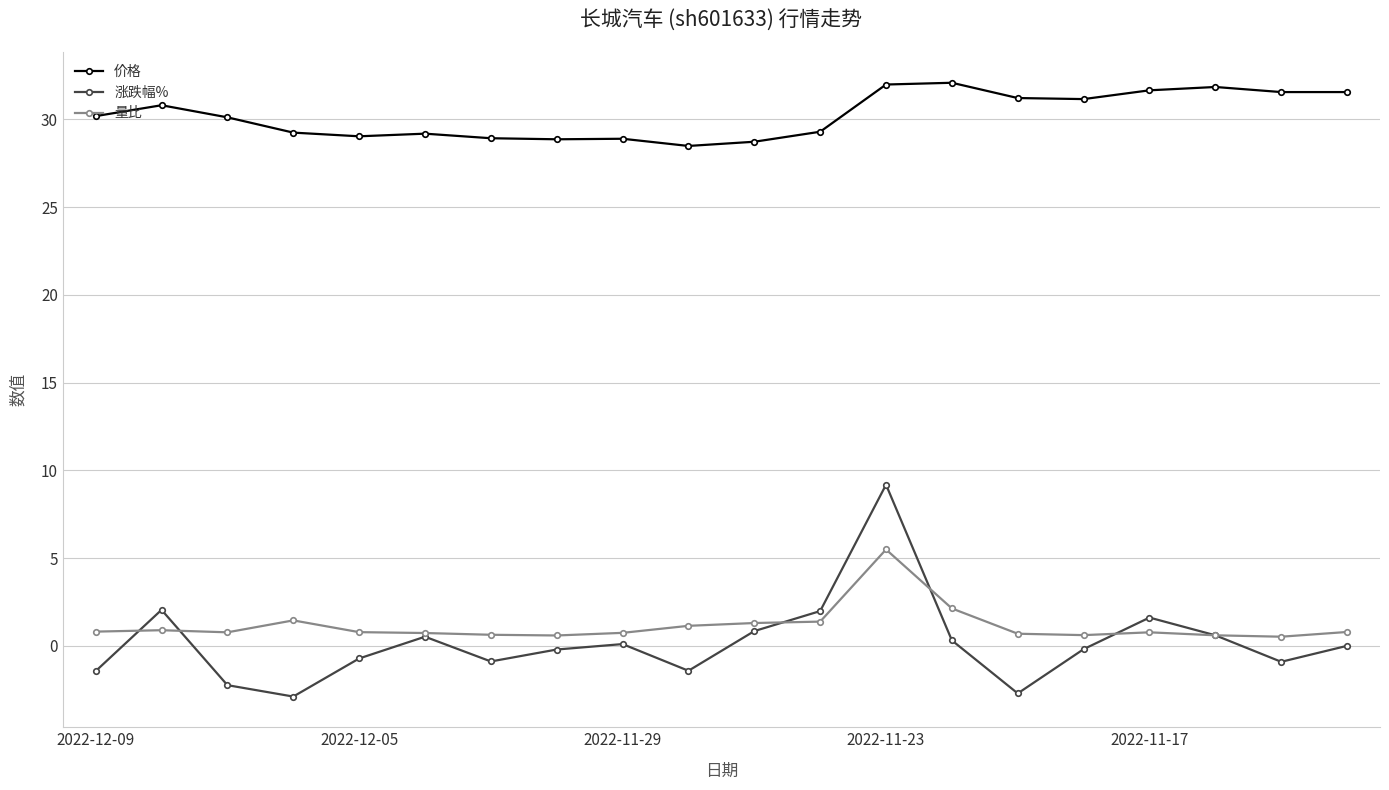

True or false: 涨跌幅% and 价格 intersect in this chart.

False